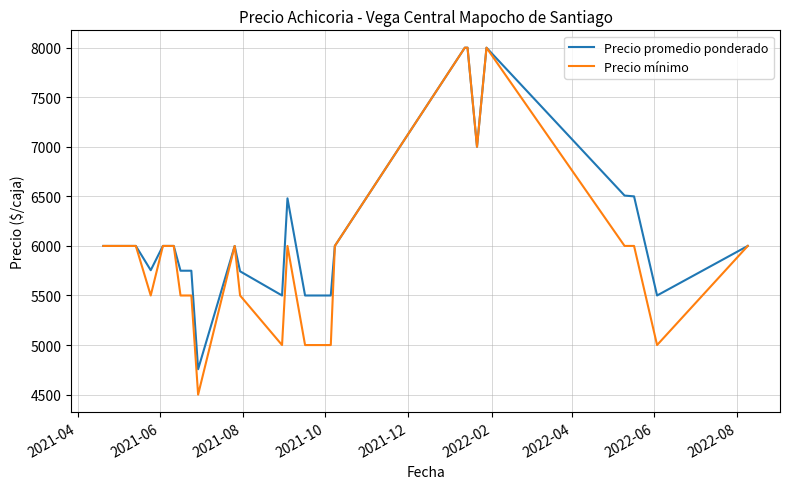

What is the lowest value of the Precio mínimo series?

4500